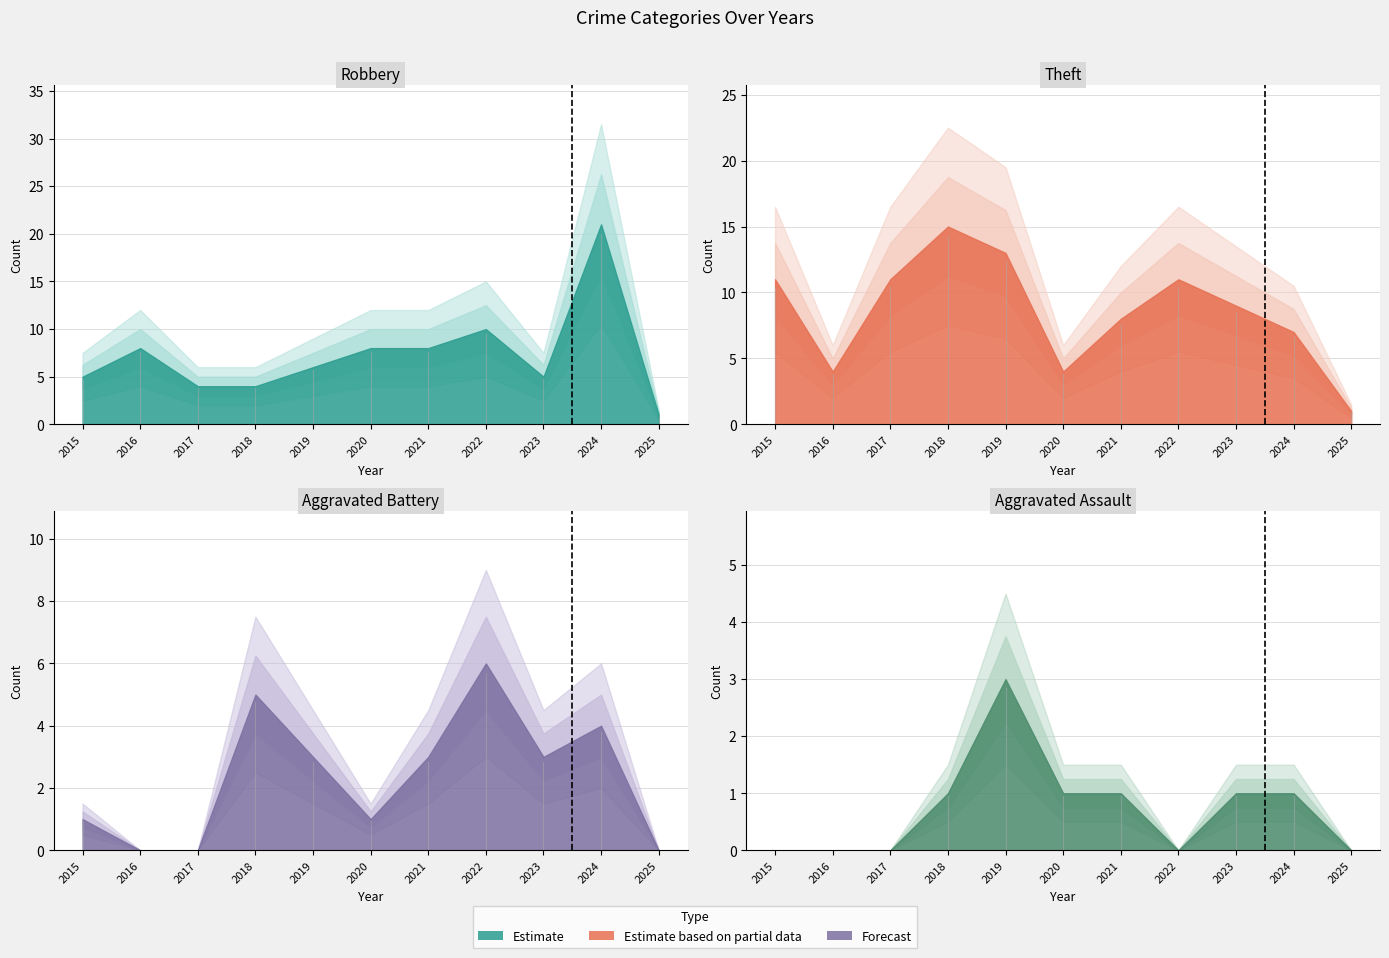

How many categories are shown in the chart?

11